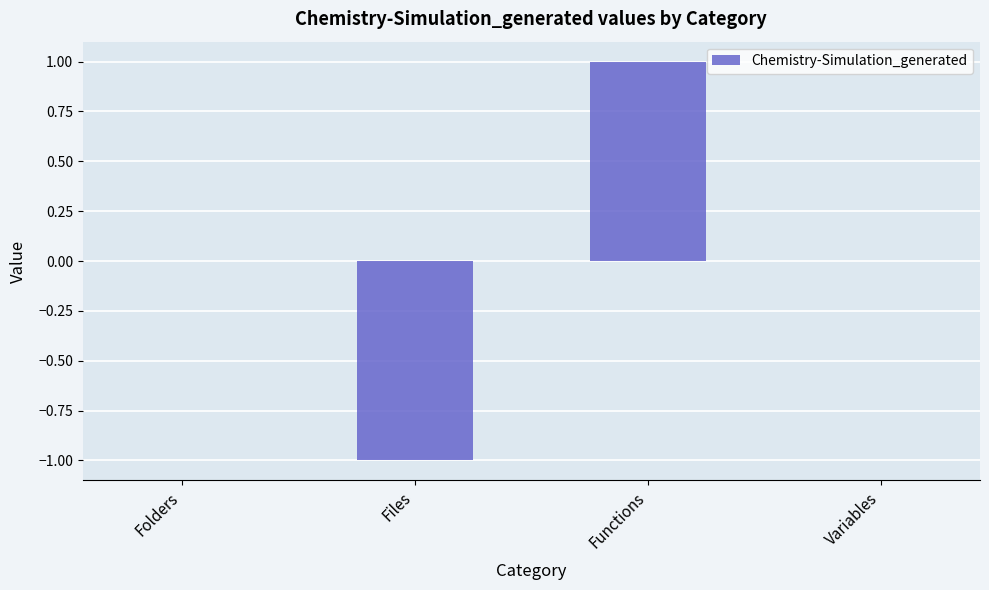

Is it true that the value at Functions is 0?

False